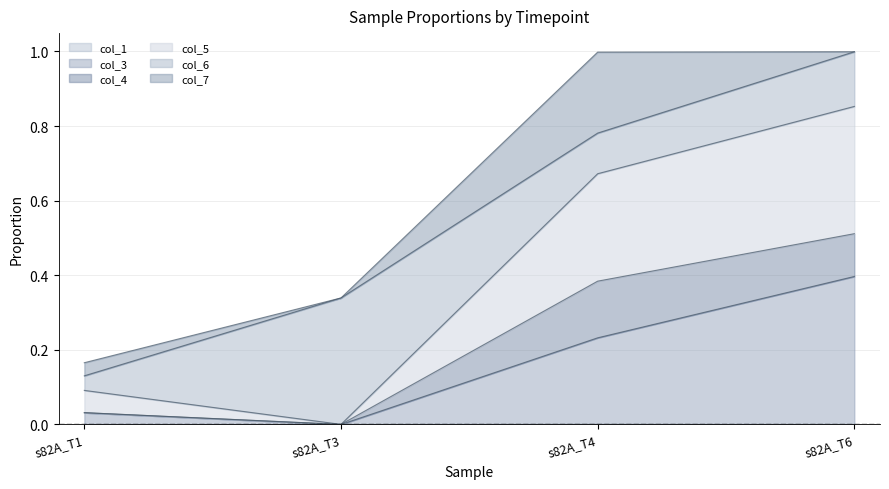

True or false: col_1 and col_3 cross at least once.

False